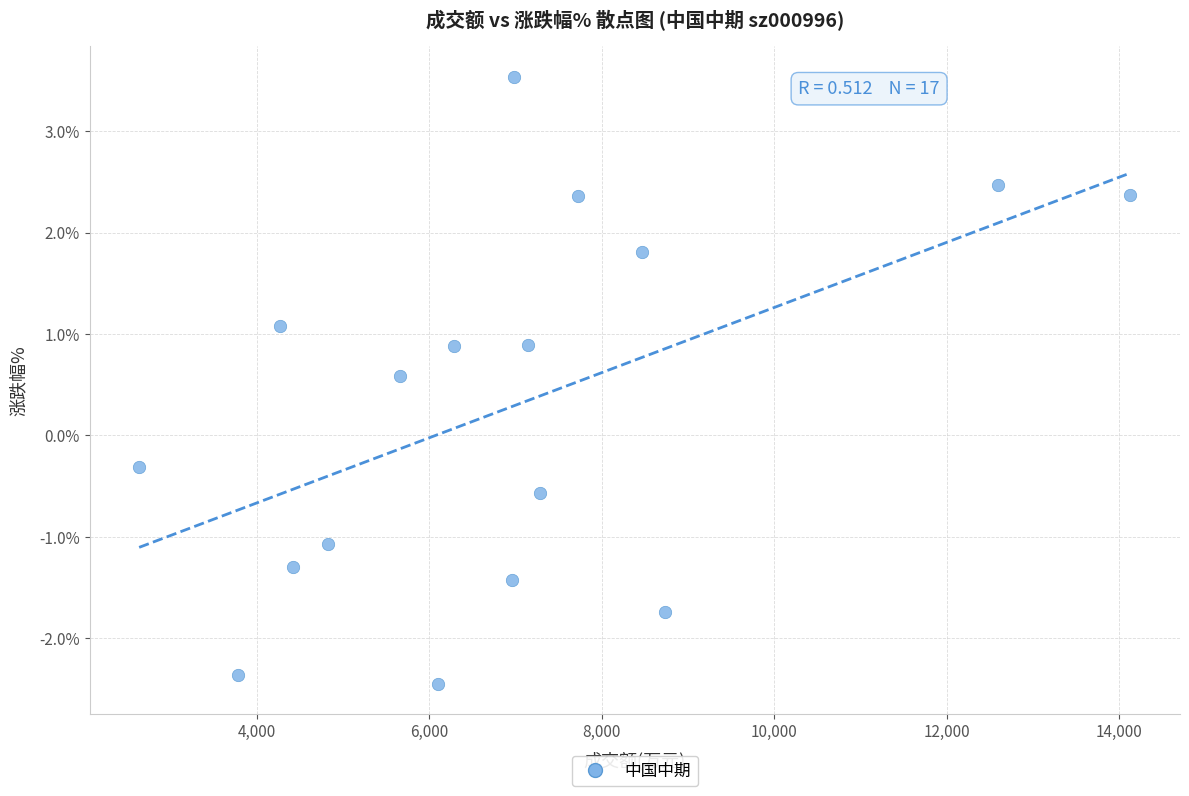

What Y value in the scatter plot is closest to 0?

-0.3